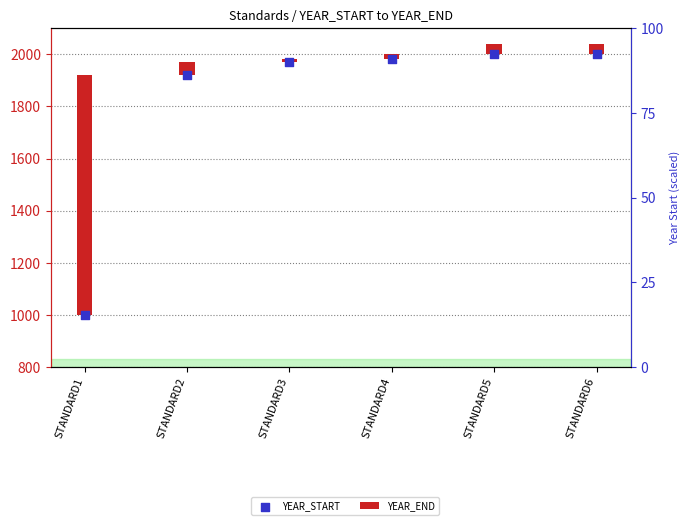

At which category is the sum across all series the highest?

STANDARD5